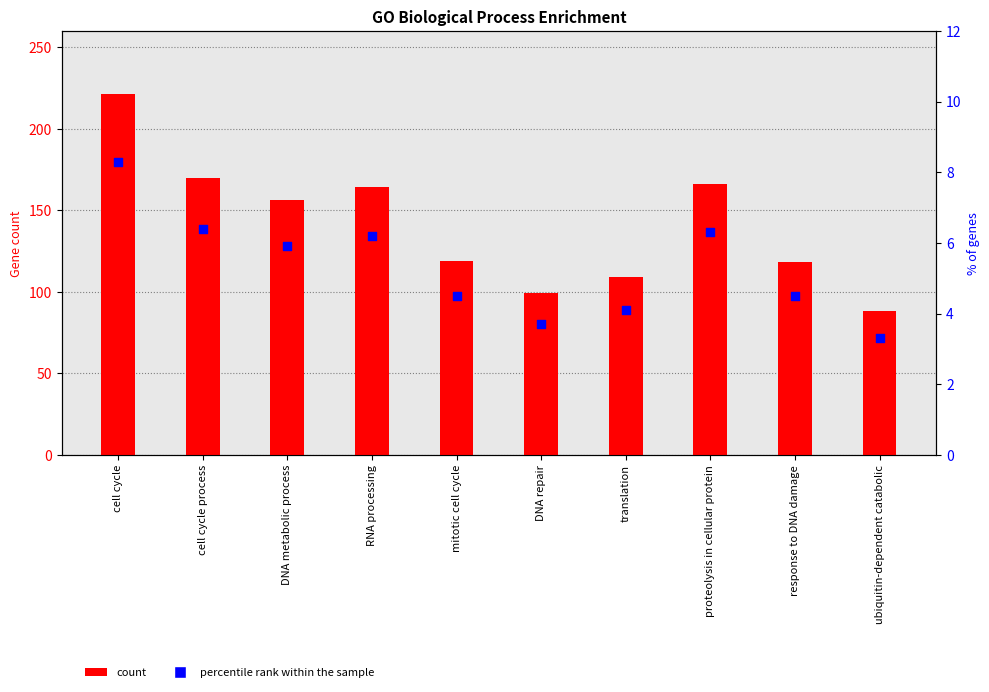

Which series contains the lowest Y value?

percentile rank within the sample